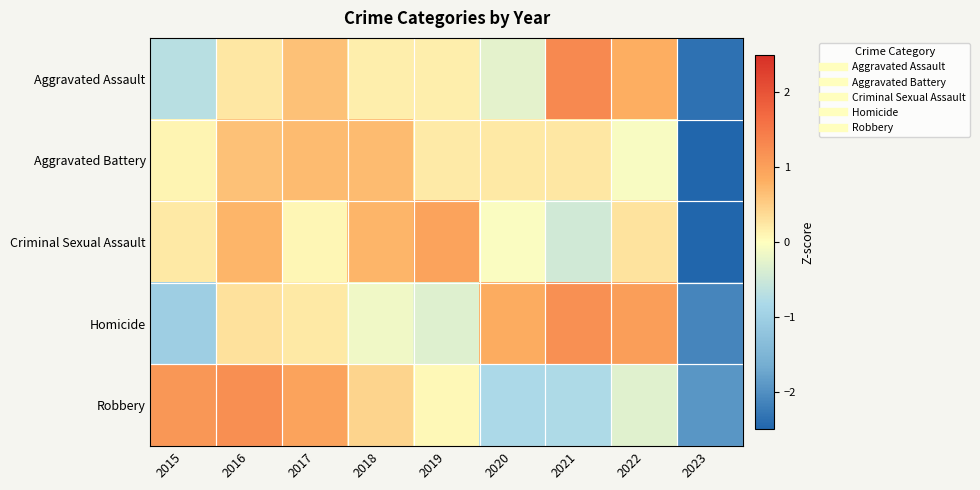

What is the difference between the highest and lowest values at 2021?

2.1